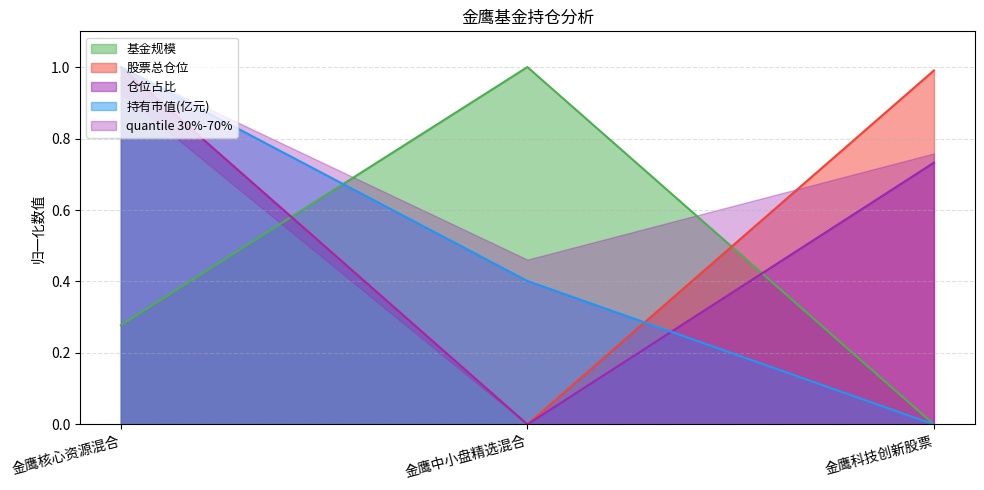

What is the difference between the 仓位占比 values at 金鹰核心资源混合 and 金鹰中小盘精选混合?

1.0